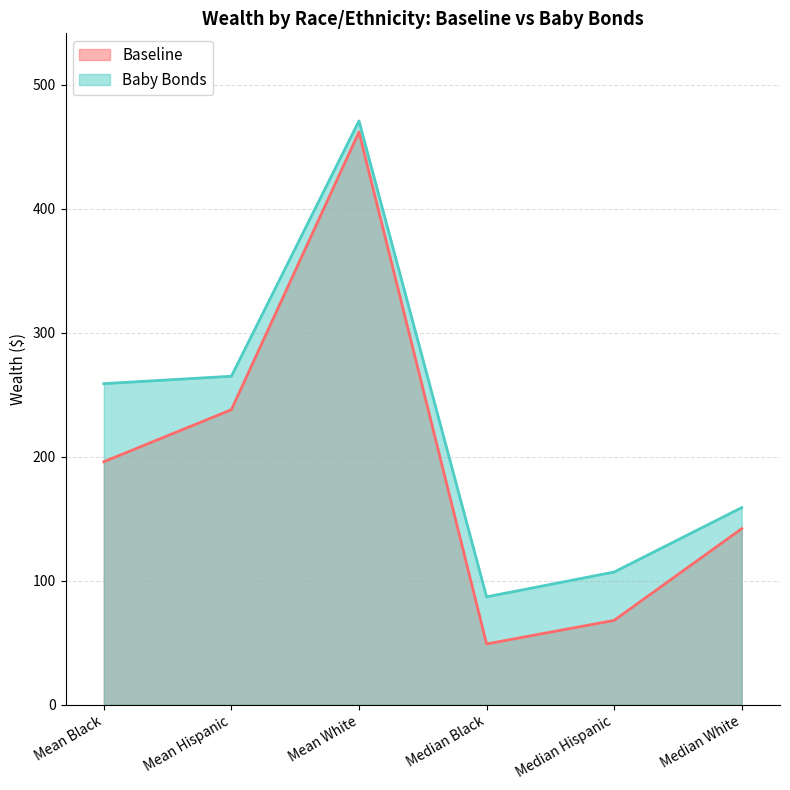

What are all the series names shown in the legend?

Baseline, Baby Bonds